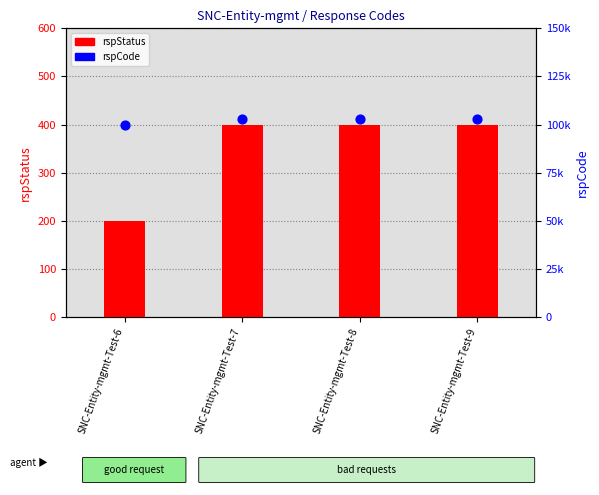

What is the total value across all series at SNC-Entity-mgmt-Test-9?

103400